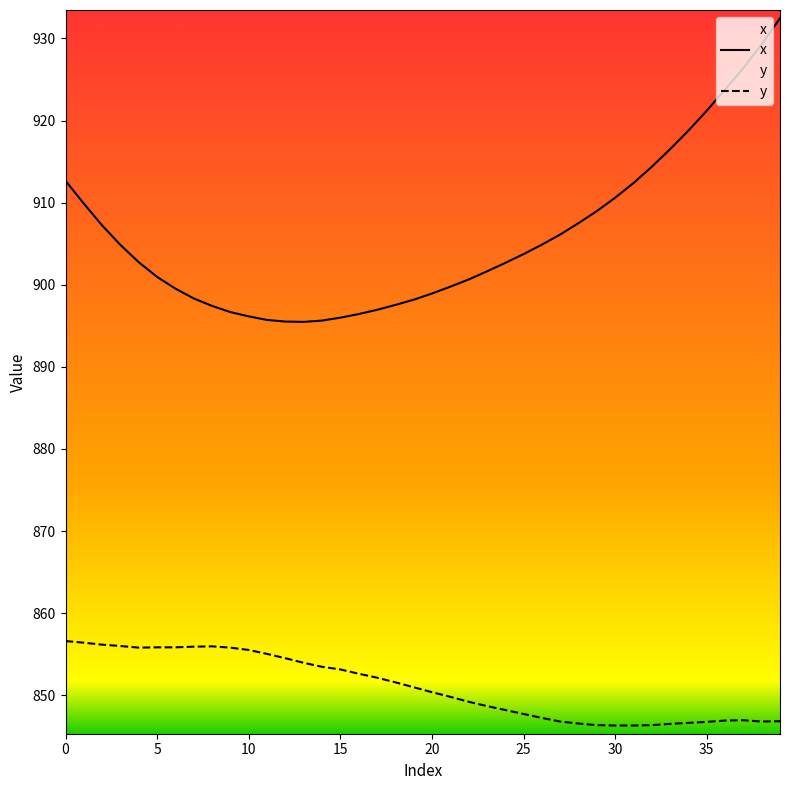

At which category does x reach its first local valley?

13